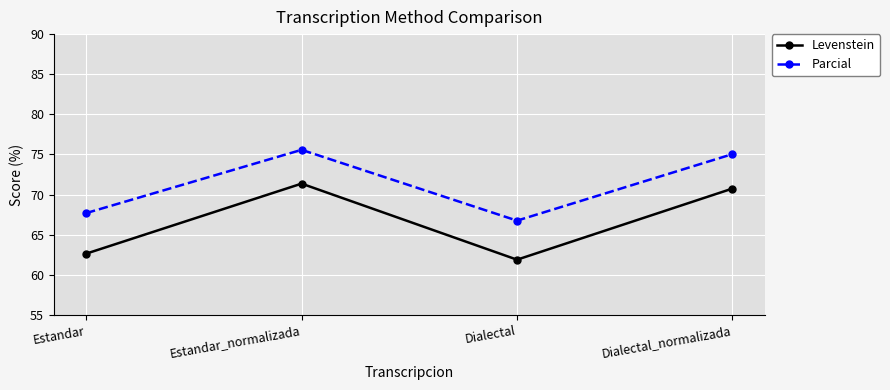

How many distinct data groups are displayed?

2